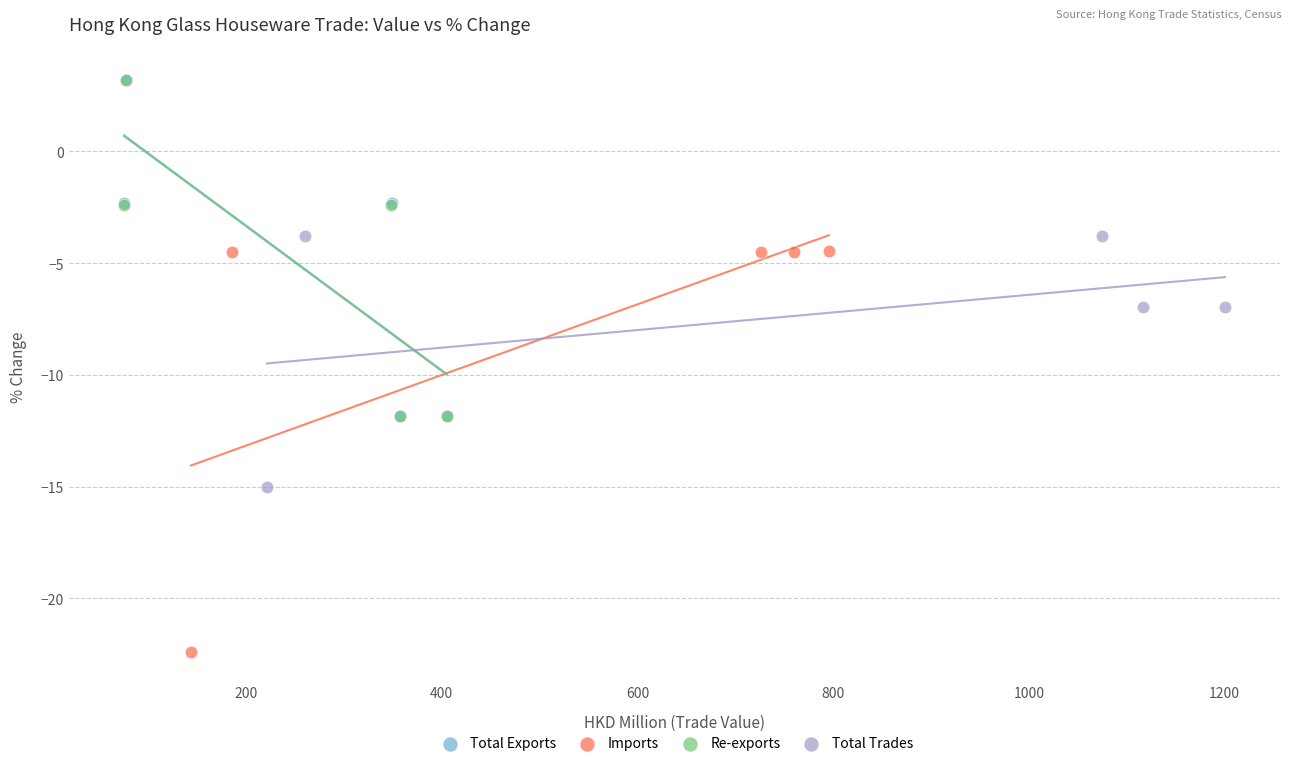

What are all the series names shown in the legend?

Total Exports, Imports, Re-exports, Total Trades